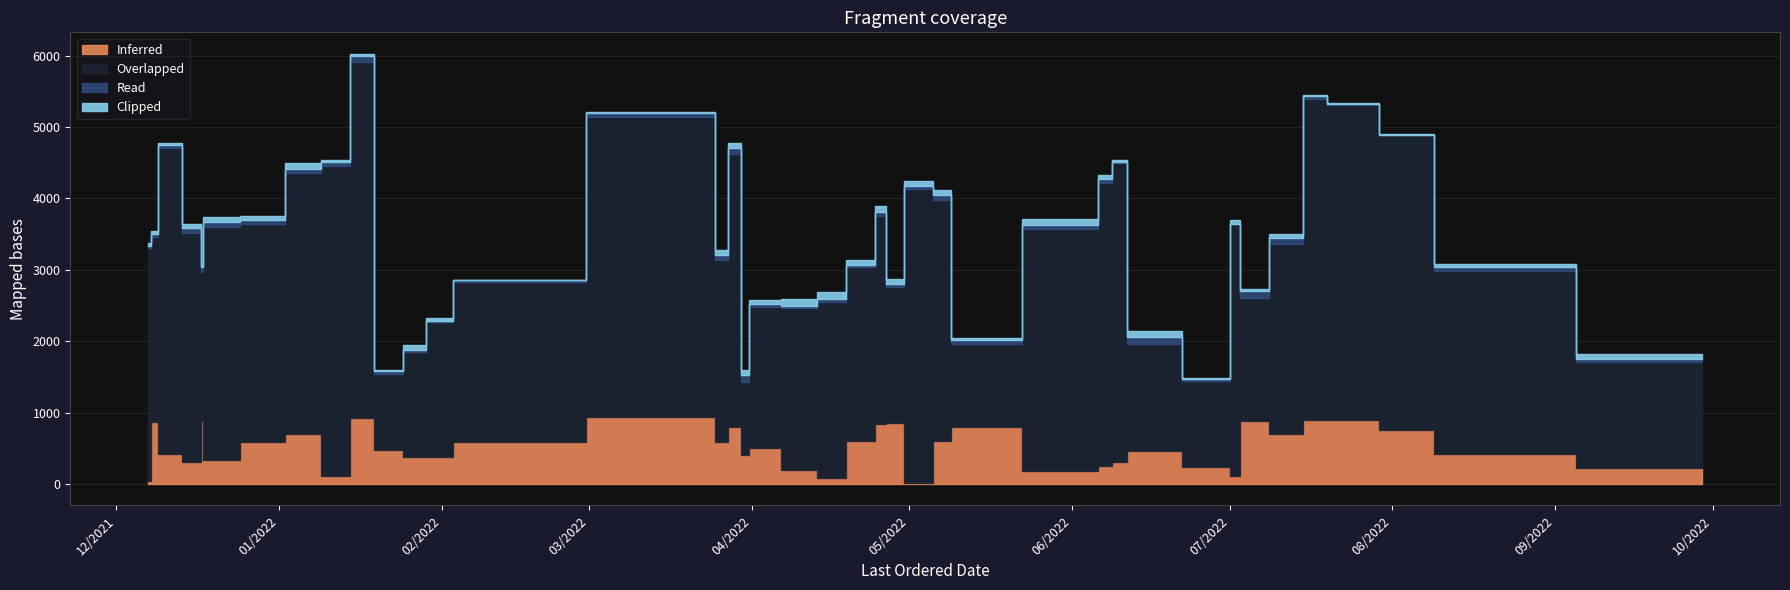

How many distinct data groups are displayed?

4